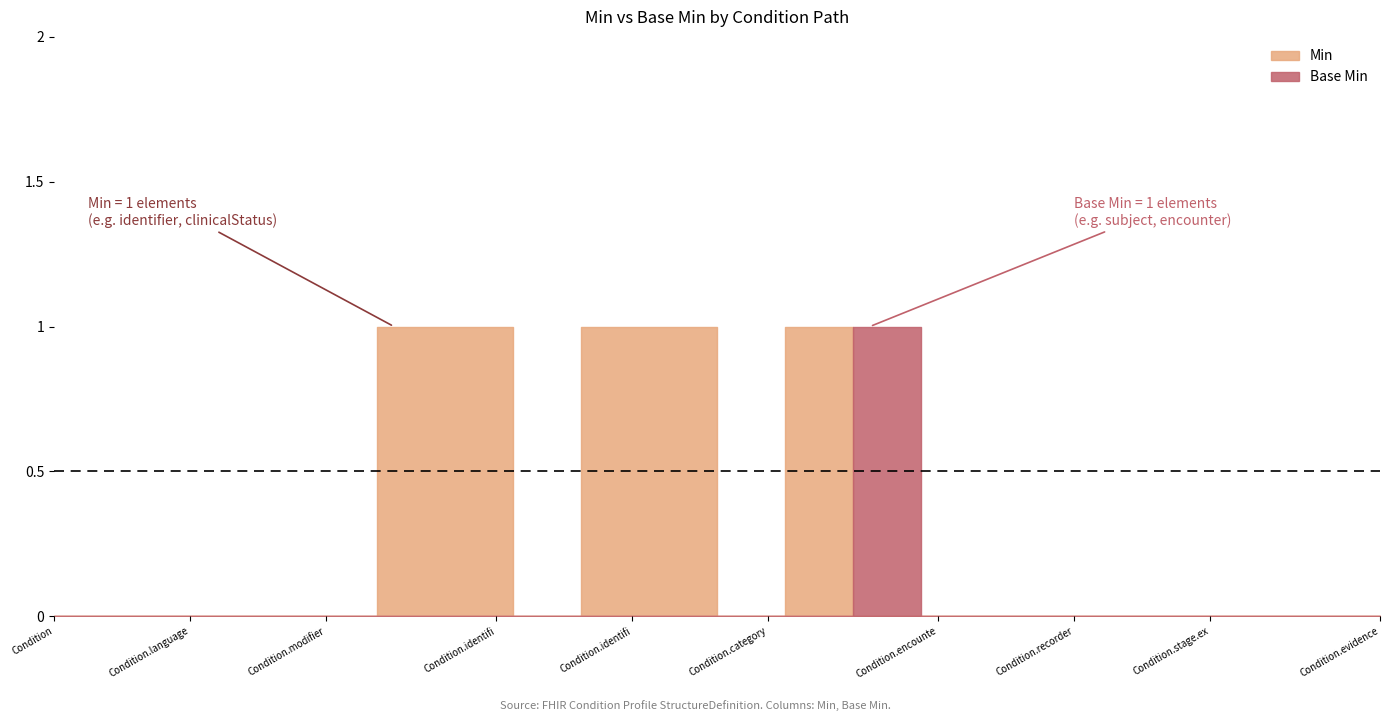

The Base Min series shows 0 at Condition.identifier:HPTUI.value. True or false?

True